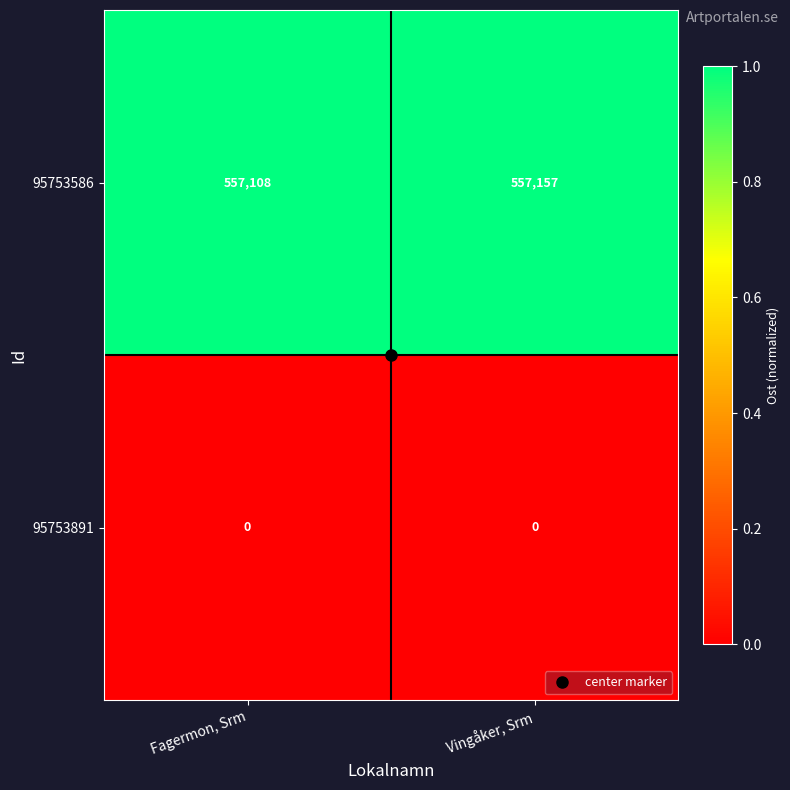

How many series are shown in this chart?

2